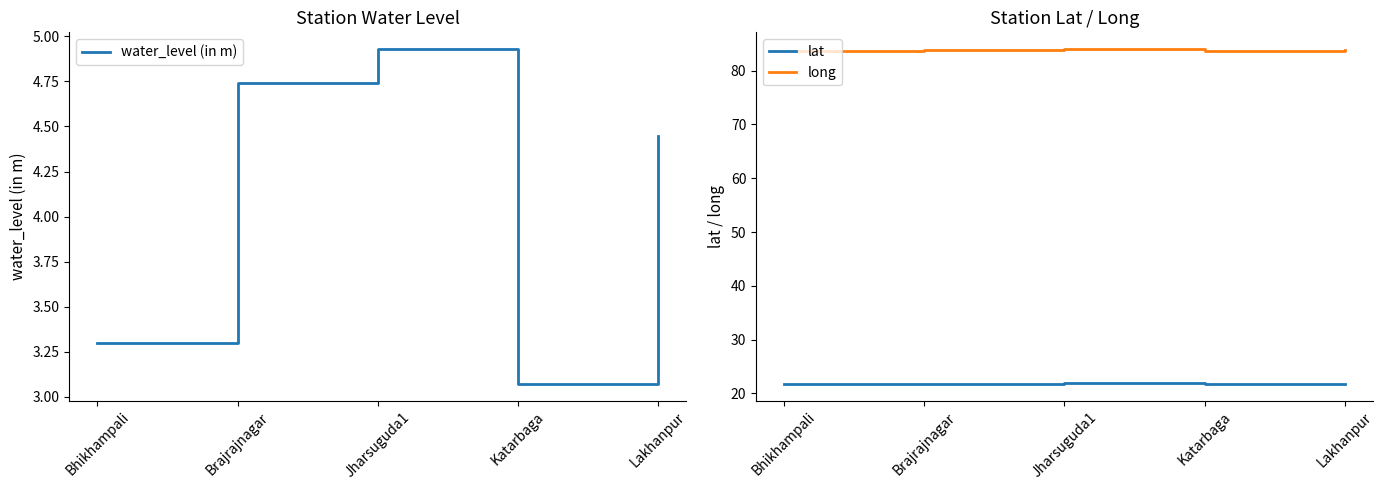

Reading right to left, extract all data points from this chart.

water_level (in m): Lakhanpur=4.5	Katarbaga=3.1	Jharsuguda1=4.9	Brajrajnagar=4.7	Bhikhampali=3.3
lat: Lakhanpur=21.8	Katarbaga=21.8	Jharsuguda1=21.9	Brajrajnagar=21.8	Bhikhampali=21.8
long: Lakhanpur=83.8	Katarbaga=83.6	Jharsuguda1=84.0	Brajrajnagar=83.9	Bhikhampali=83.6